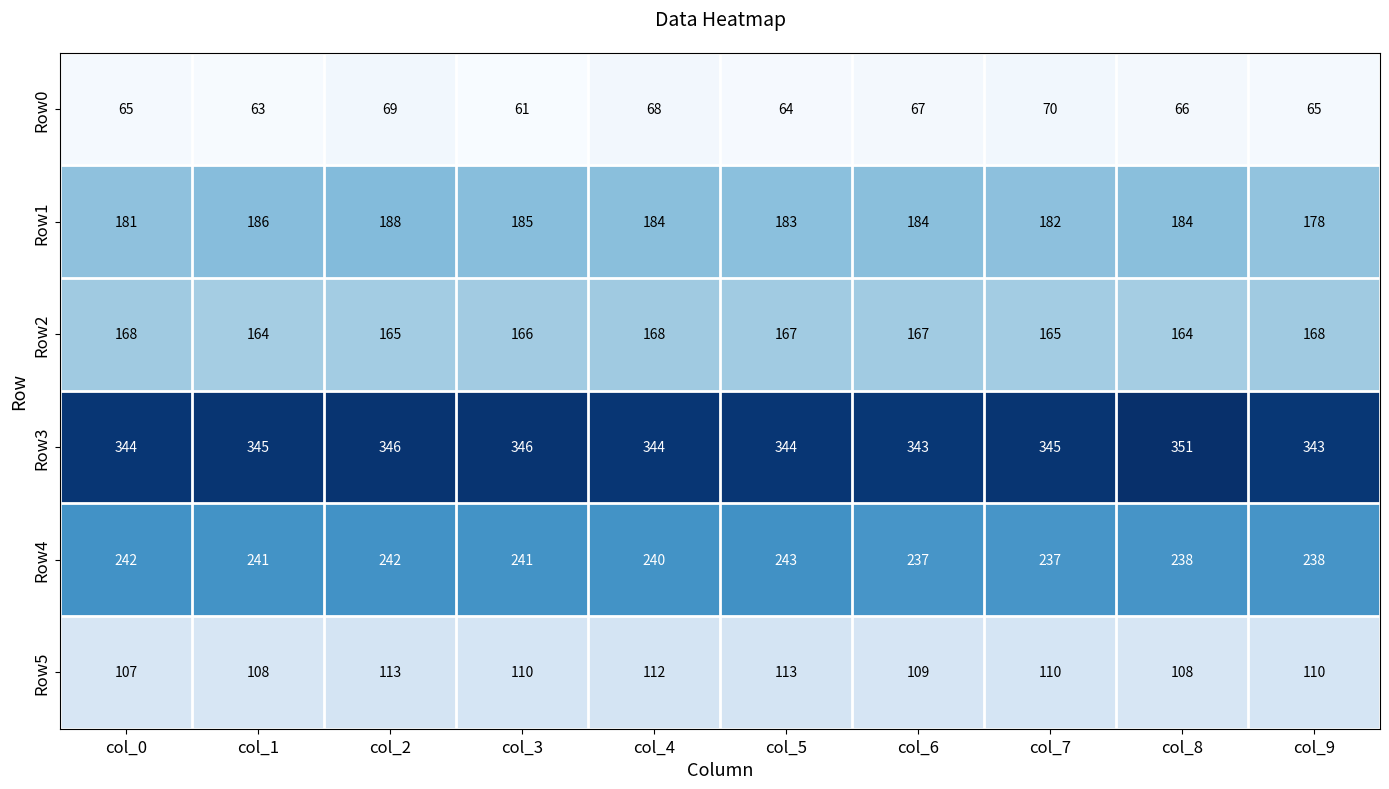

Which series has the widest spread of values?

Row1